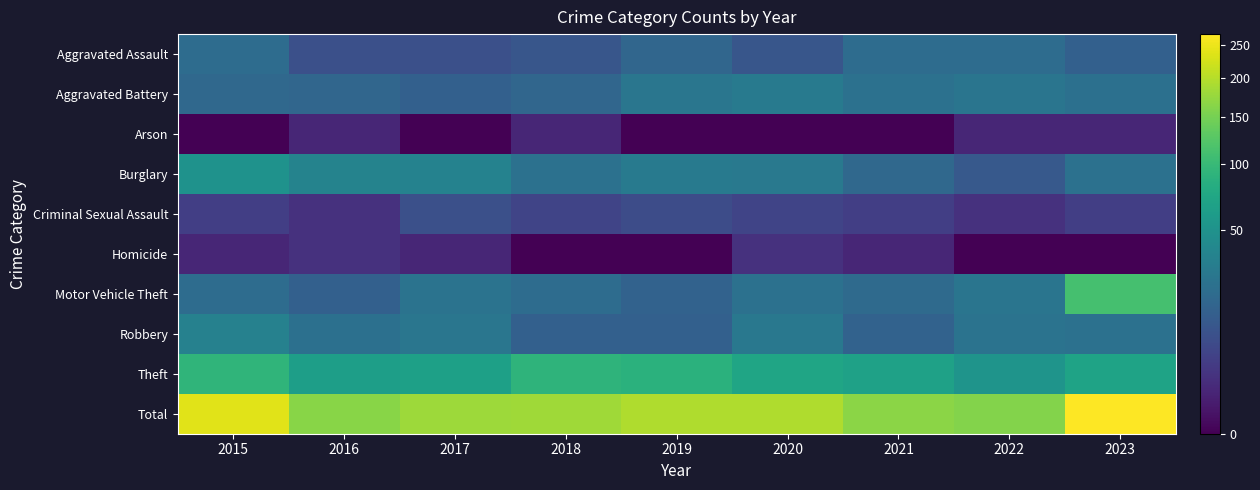

At which category is the sum across all series the highest?

2023